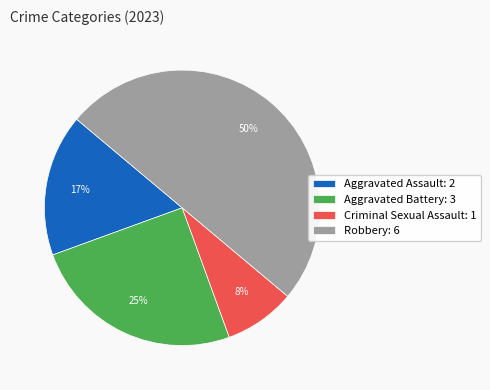

To the nearest percent, what portion does Criminal Sexual Assault represent?

8%